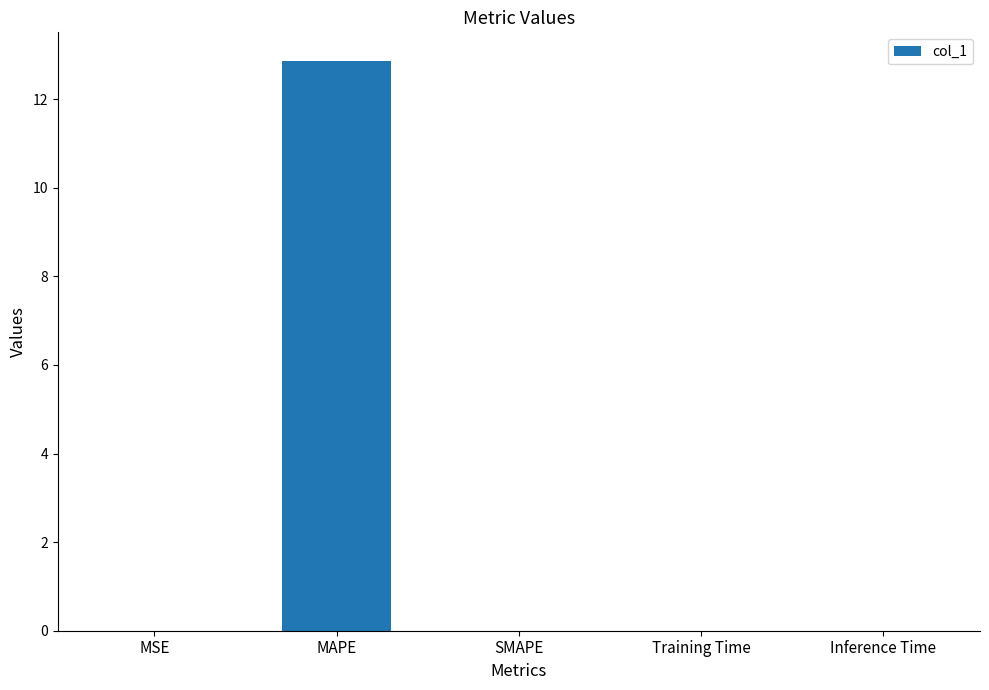

Is it true that the value at MAPE is 3.9?

False